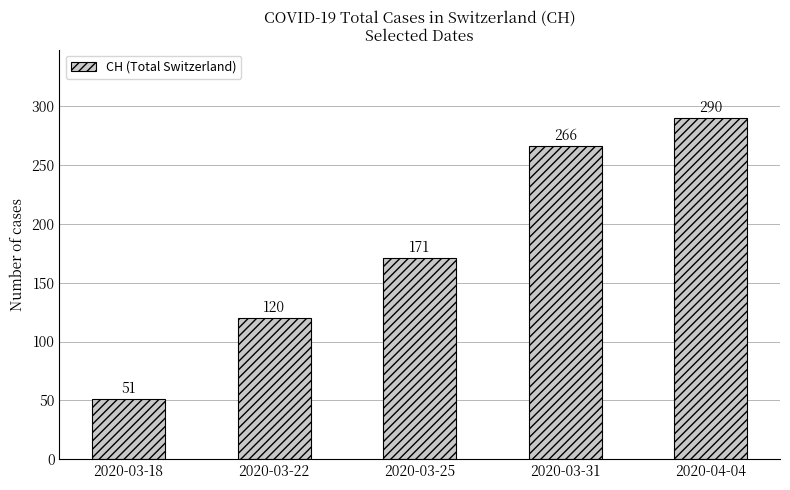

Count the values in the range 120 to 266.

3